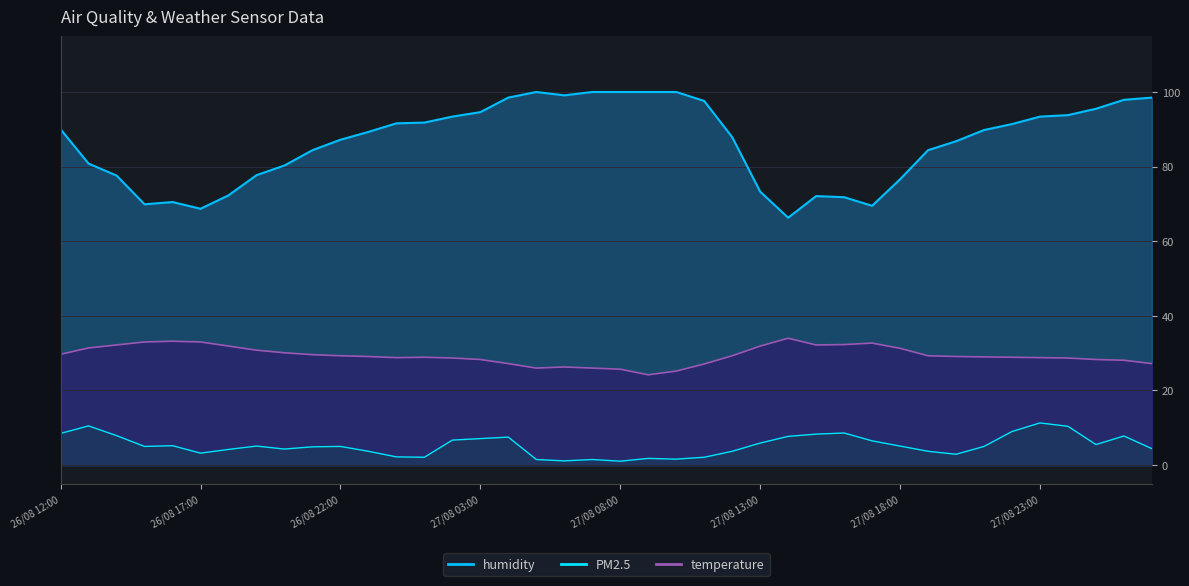

What is the difference between the maximum and second lowest values in the humidity series?

31.3